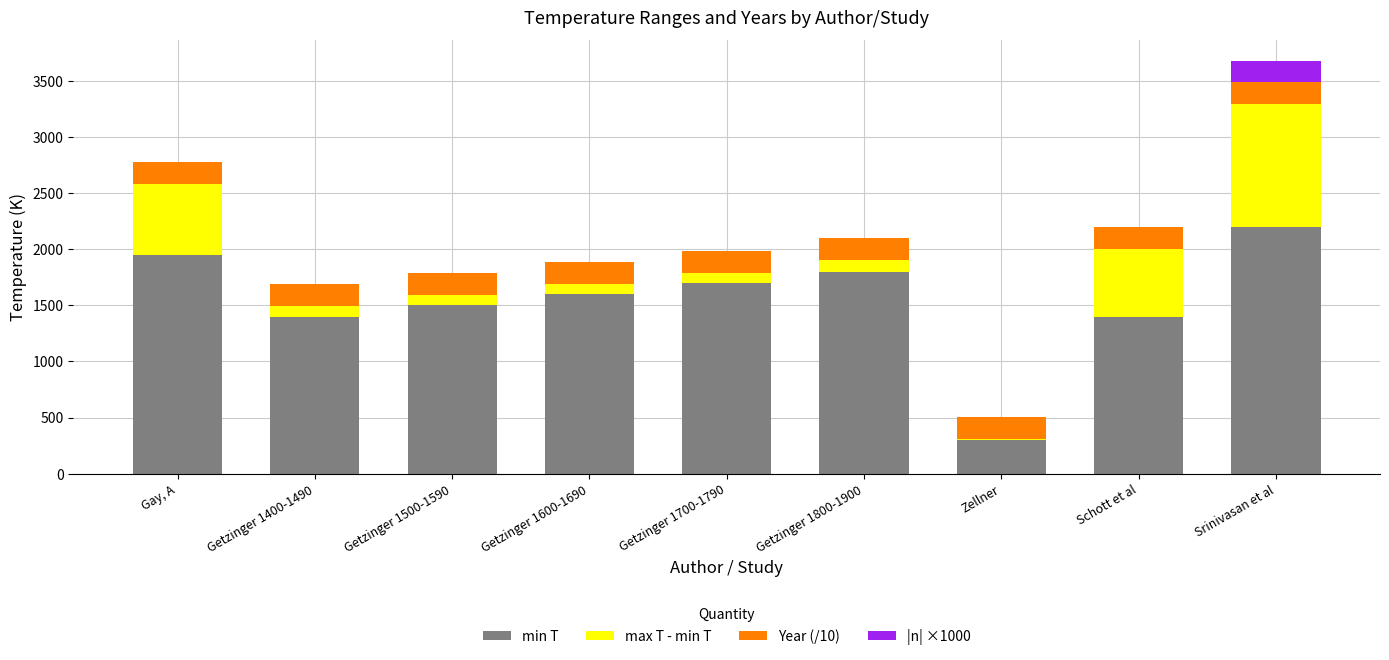

Are the bars grouped side by side (vs. stacked)?

No